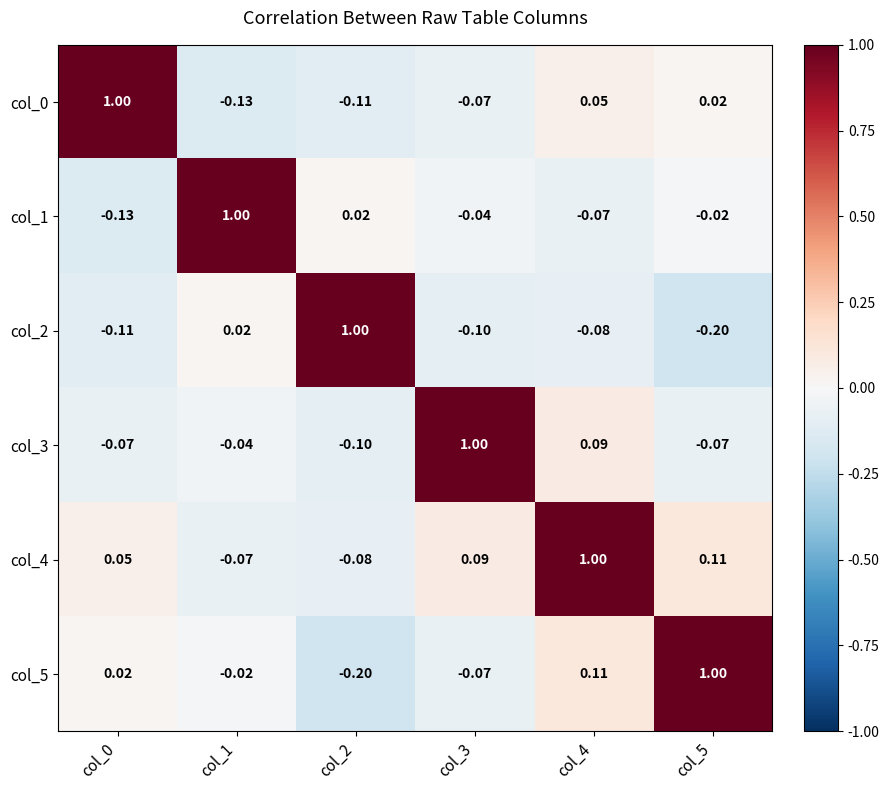

Which series has the largest total across all categories?

col_4